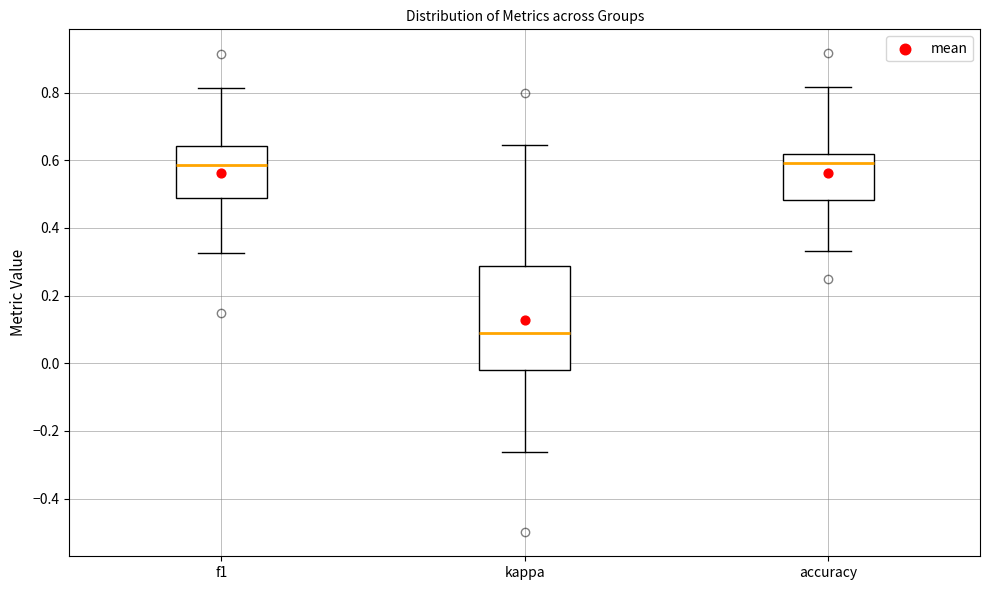

Reading left to right, read every box against the y-axis: the position of its median line, the range the box covers, and the ends of its whiskers. The values are not printed on the chart, so give them approximately, as read against the axis.

f1: median 0.58, box 0.48 to 0.64, whiskers 0.32 to 0.82
kappa: median 0.08, box -0.02 to 0.28, whiskers -0.26 to 0.64
accuracy: median 0.60, box 0.48 to 0.62, whiskers 0.34 to 0.82